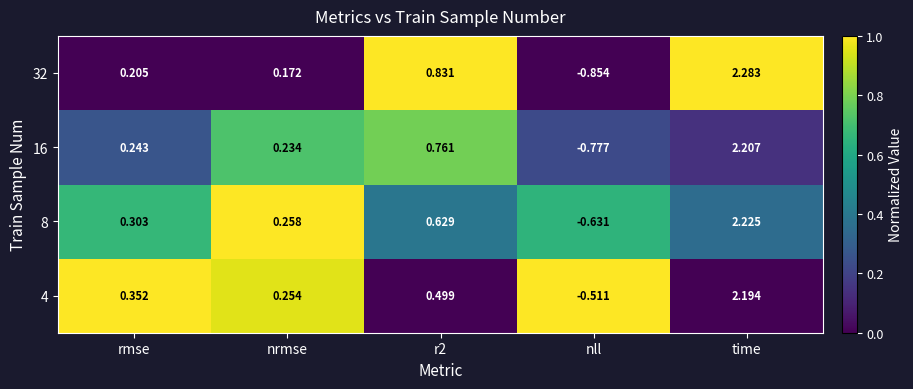

Which category has the lowest value in the 4 series?

nll